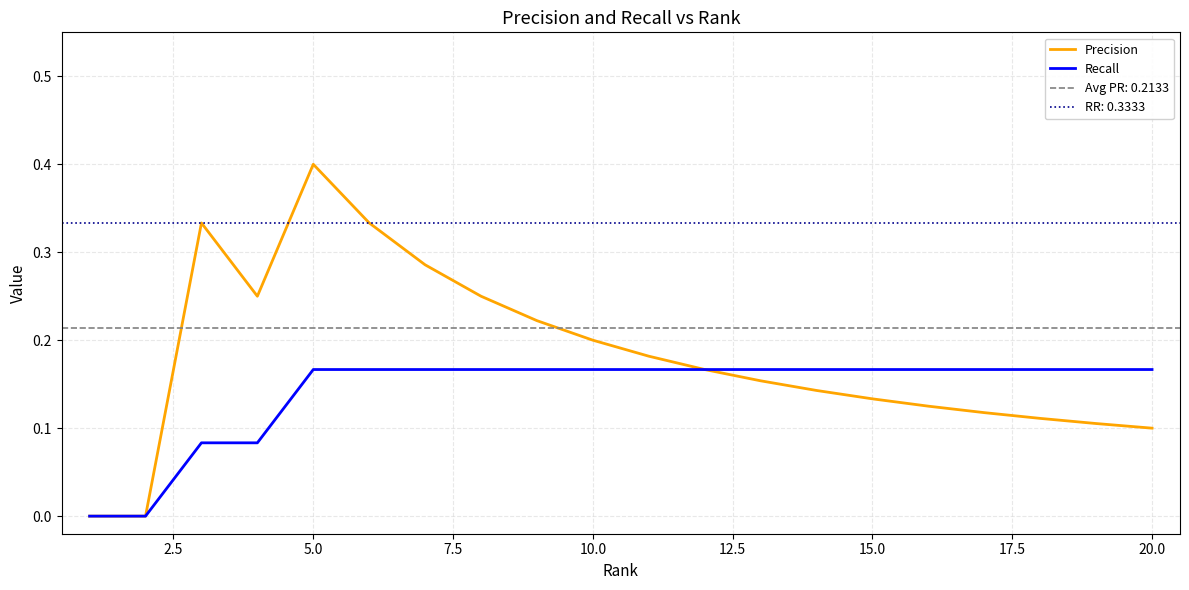

Is this an area chart (filled region under the line)?

No